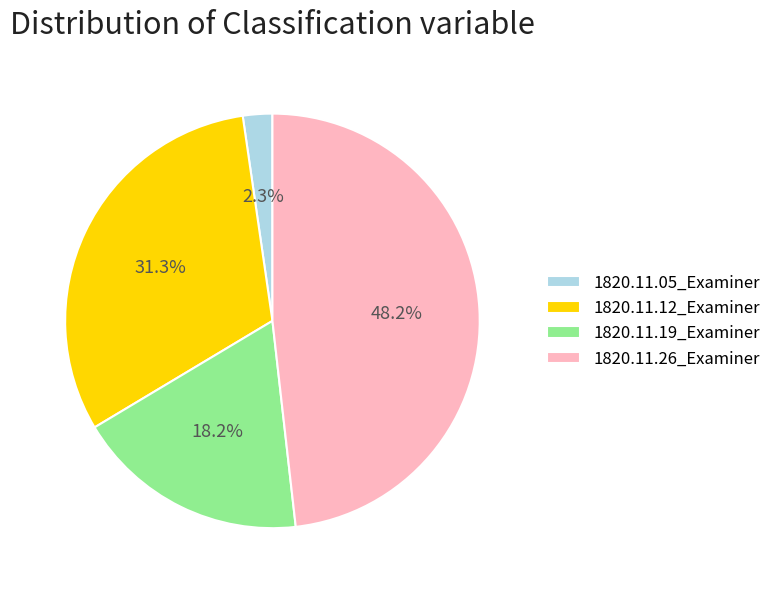

What percentage do 1820.11.12_Examiner and 1820.11.19_Examiner together represent?

49.5%